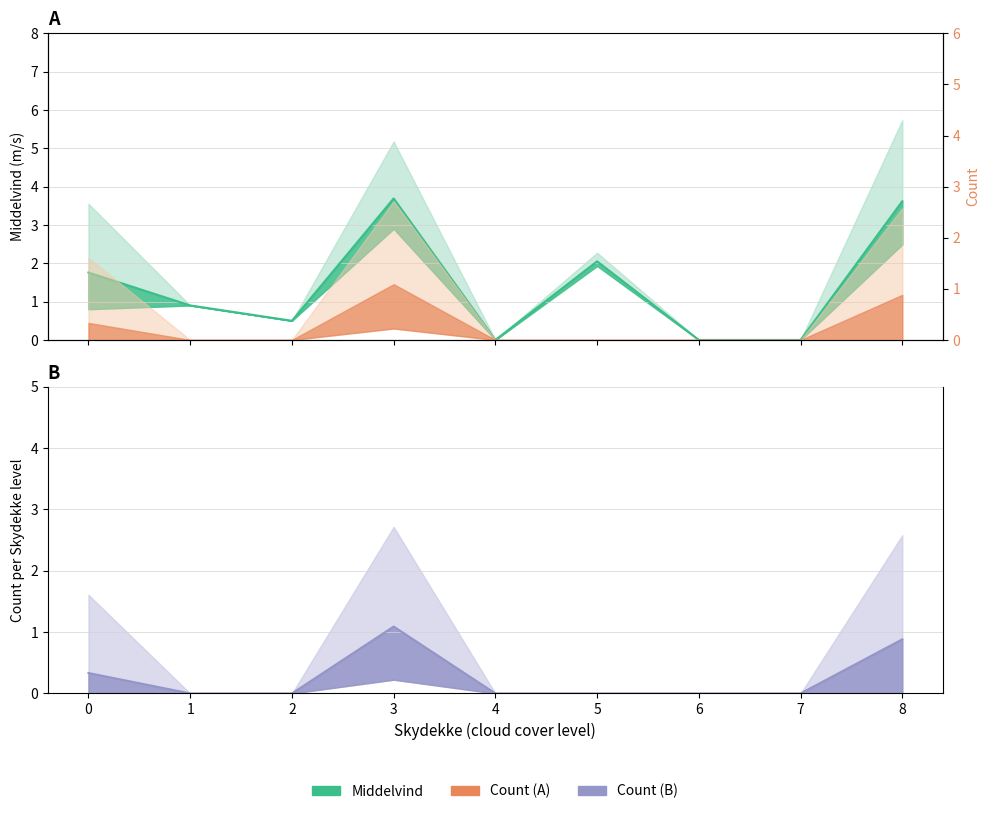

Reading left to right, extract all data points from this chart.

Middelvind mean: 1.8	0.9	0.5	3.7	0.0	2.0	0.0	0.0	3.6
Count mean: 0.3	0.0	0.0	1.1	0.0	0.0	0.0	0.0	0.9